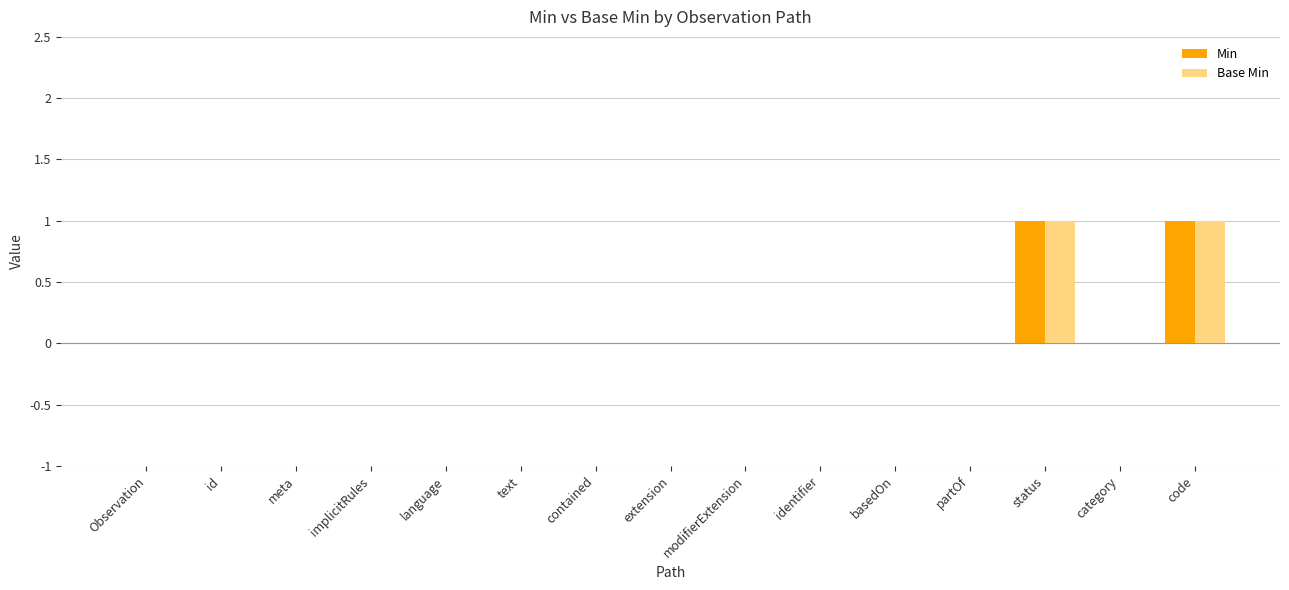

Is it true that Base Min equals 0 at id?

True